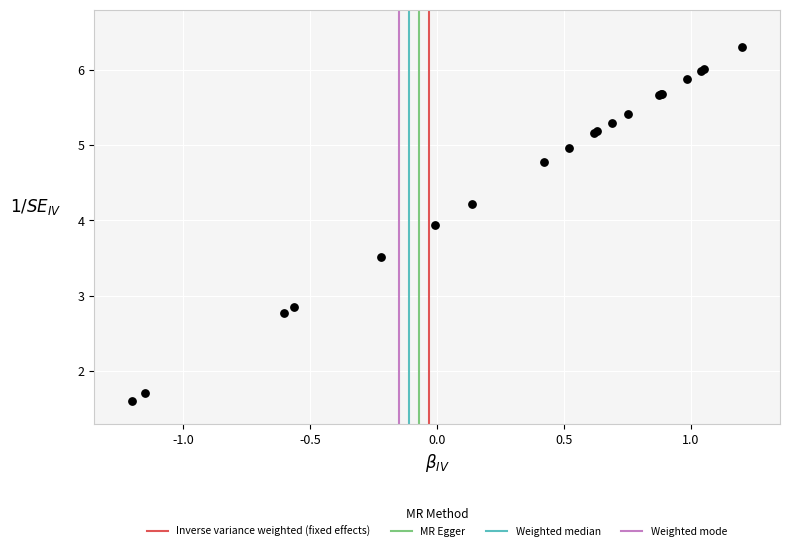

What Y value in the scatter plot is closest to 3?

2.8